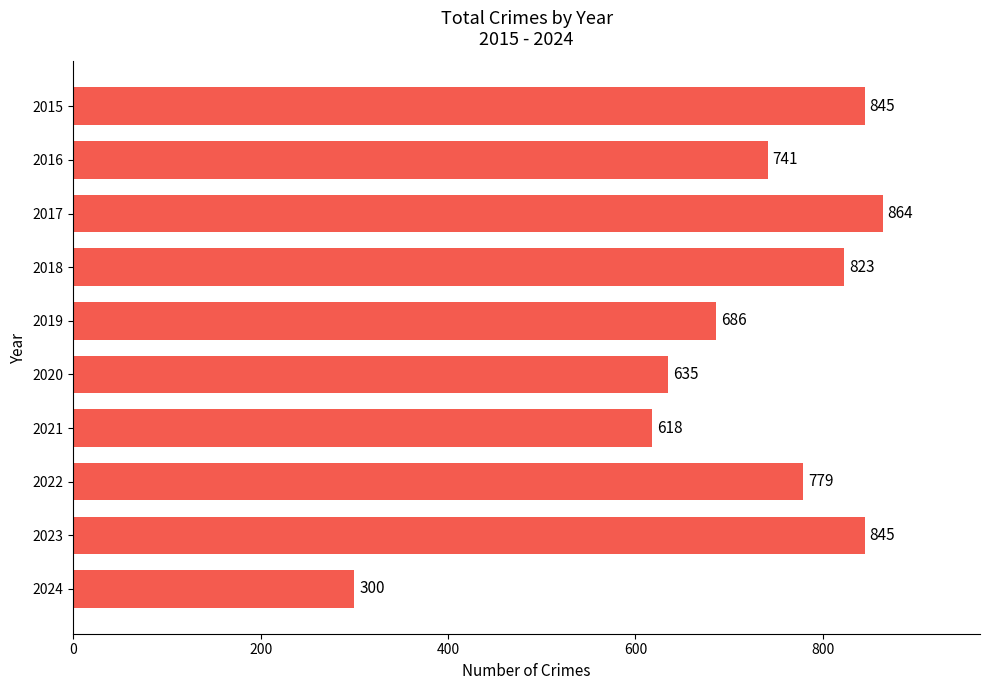

What is the value of the 7th bar from the top?

618